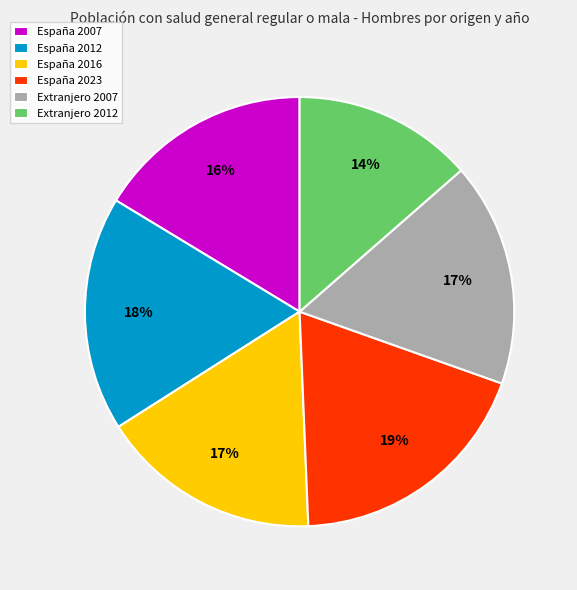

What percentage is the España 2007 slice, to the nearest percent?

16%